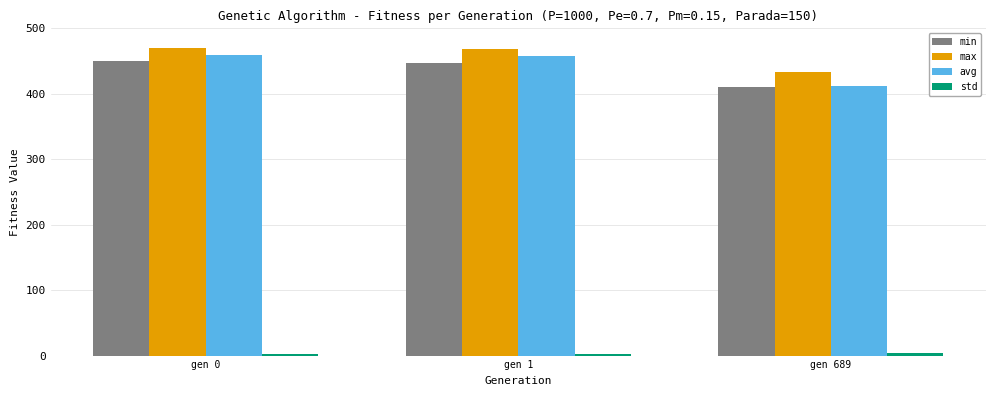

What is the difference between the maximum and minimum values in the avg series?

48.1